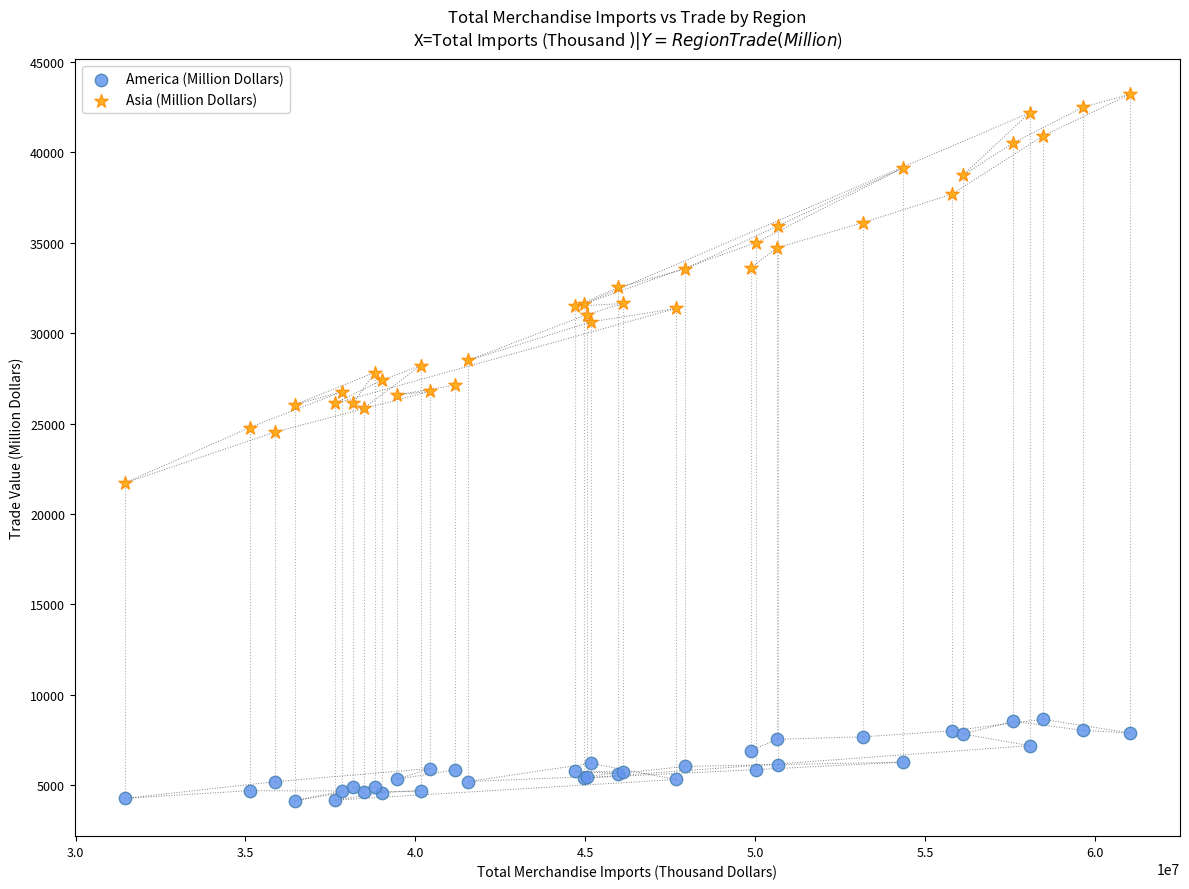

What are all the series names shown in the legend?

America (Million Dollars), Asia (Million Dollars)